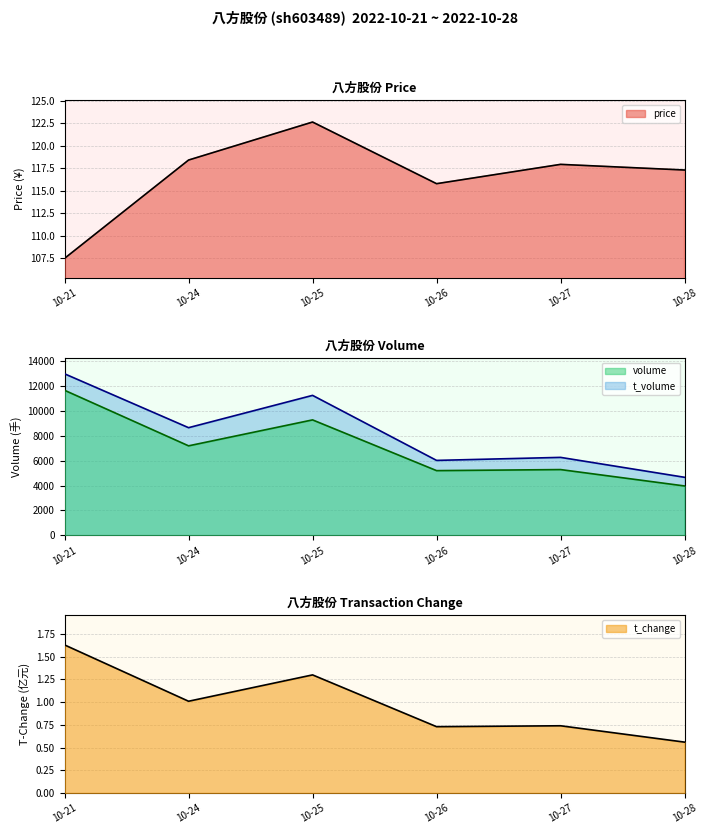

The value of volume at 10-25 is 9291. True or false?

True